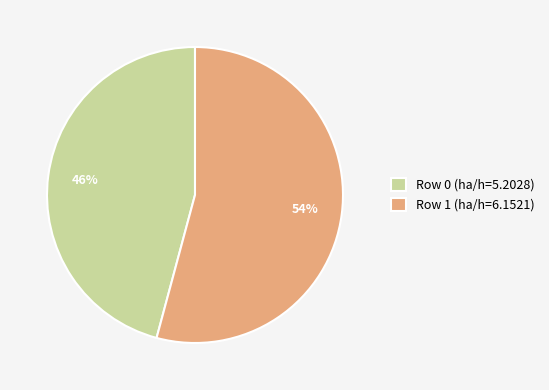

Does any single category account for the majority?

Yes